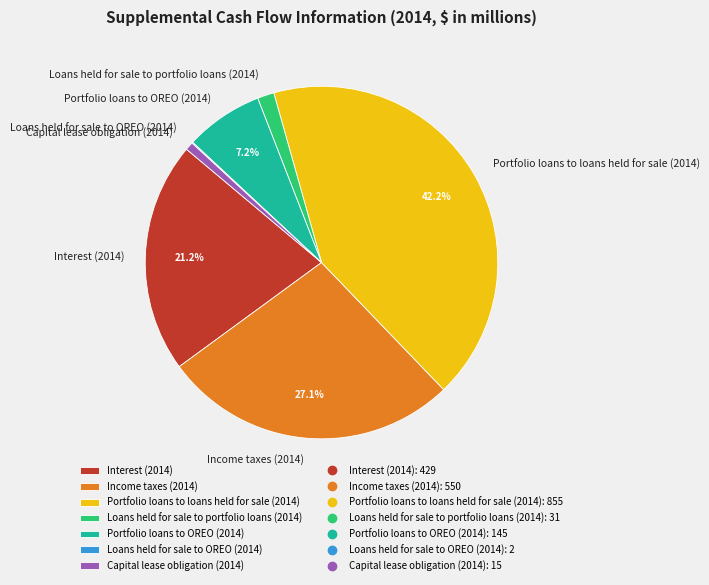

What is the ratio of the value at Income taxes (2014) to the value at Portfolio loans to loans held for sale (2014)?

0.6